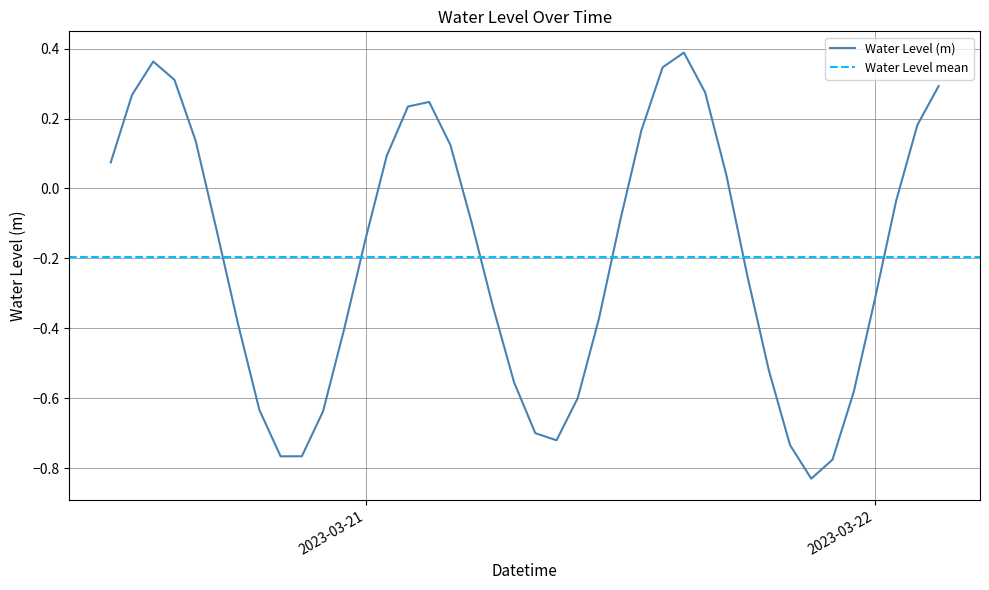

Reading left to right, list all the values displayed in this chart.

0.1	0.3	0.4	0.3	0.1	-0.1	-0.4	-0.6	-0.8	-0.8	-0.6	-0.4	-0.1	0.1	0.2	0.2	0.1	-0.1	-0.3	-0.6	-0.7	-0.7	-0.6	-0.4	-0.1	0.2	0.3	0.4	0.3	0.0	-0.3	-0.5	-0.7	-0.8	-0.8	-0.6	-0.3	-0.0	0.2	0.3